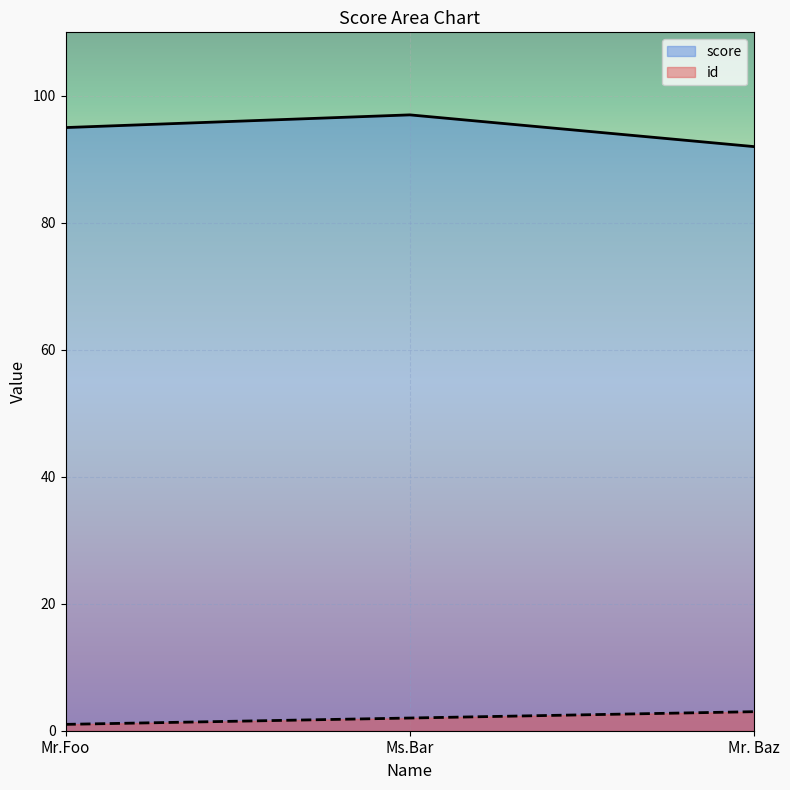

How many lines are shown in the chart?

2